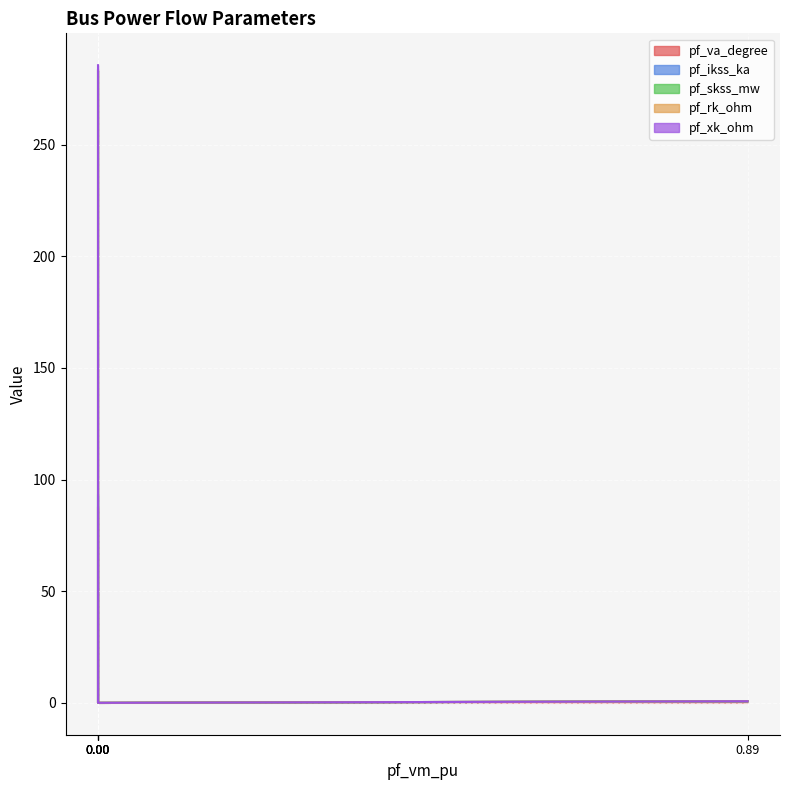

At Bus_3, list the series in order from smallest to largest.

pf_va_degree, pf_ikss_ka, pf_skss_mw, pf_rk_ohm, pf_xk_ohm